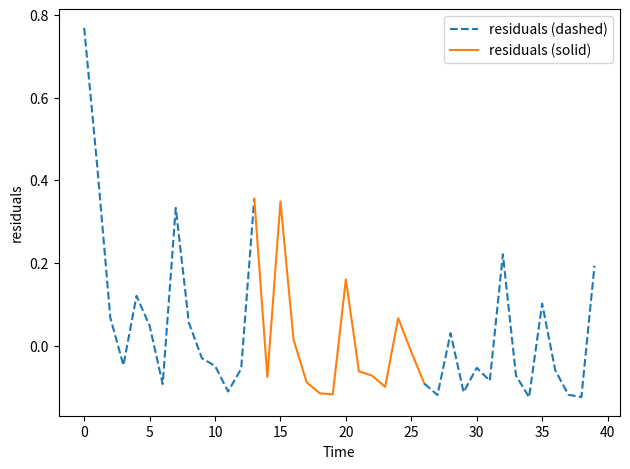

True or false: residuals (solid) and residuals (dashed) cross at least once.

True